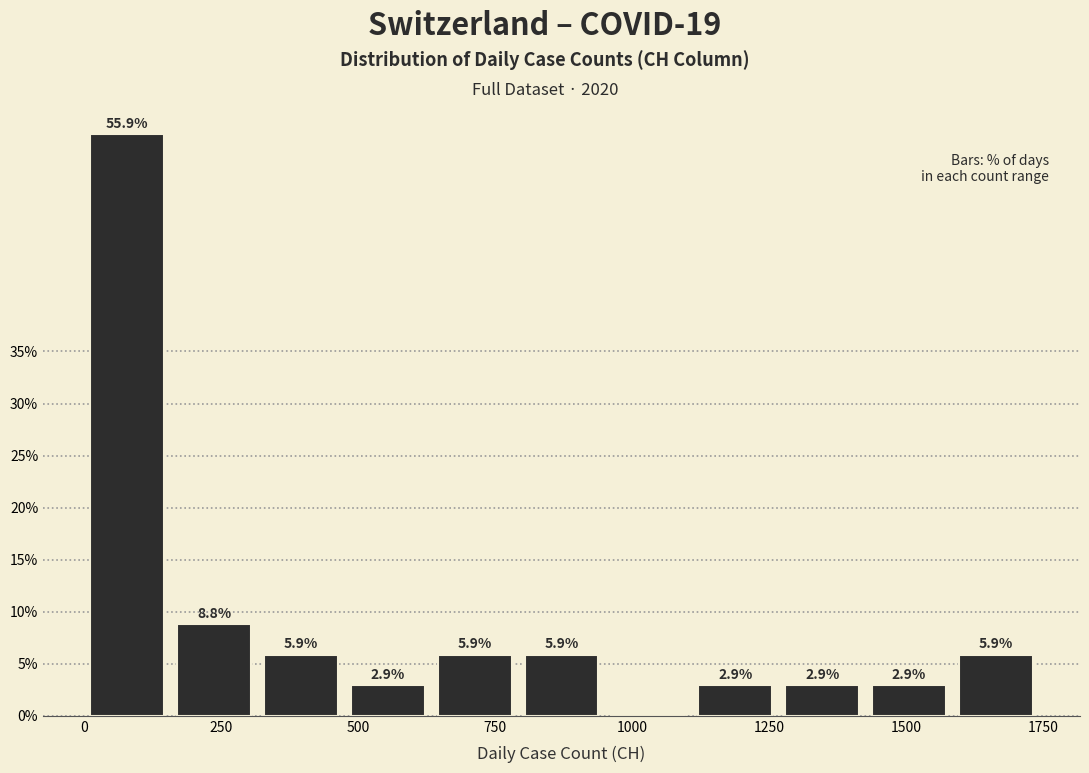

Read against the x-axis, roughly where is the centre of the tallest bar?

100